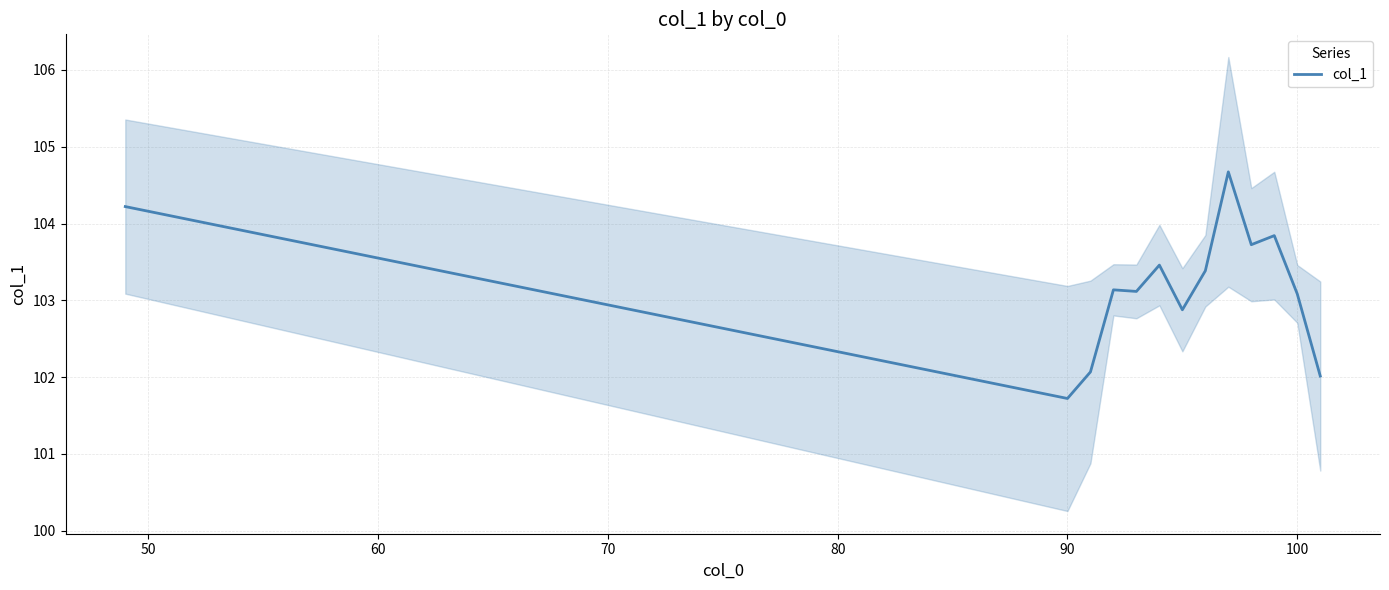

Is this an area chart (filled region under the line)?

No